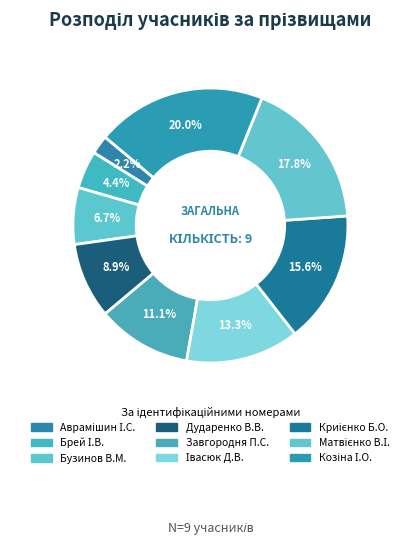

Which category has the smallest portion of the pie?

Аврамішин І.С.